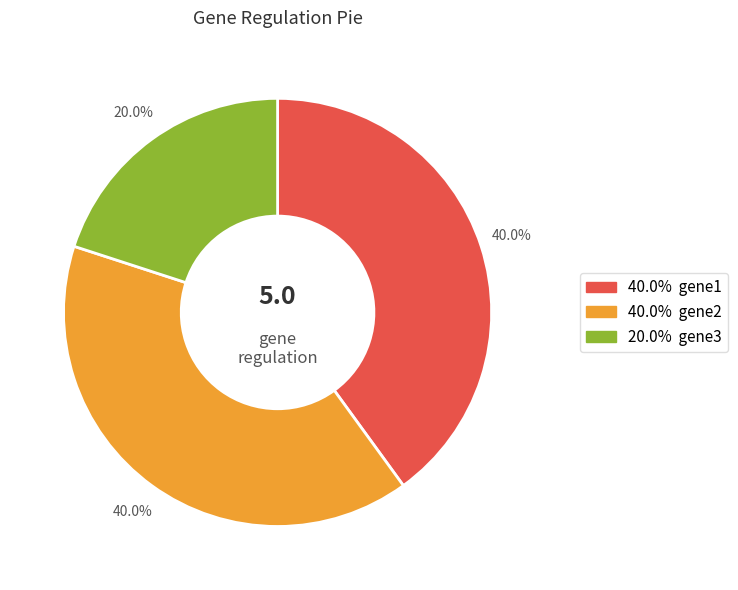

Is there a majority slice in this chart?

No